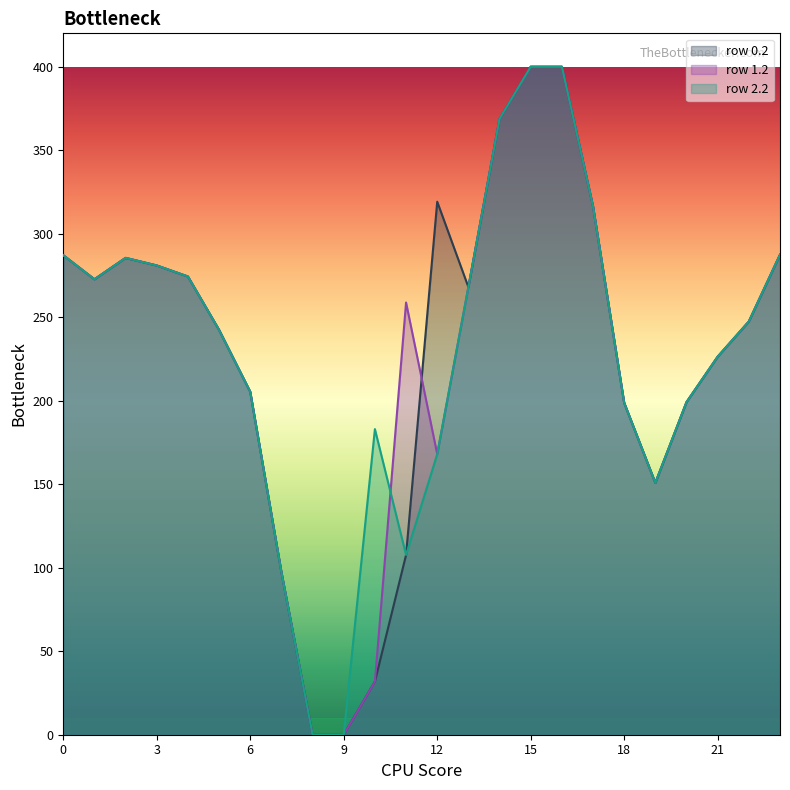

What is the sum of all col_12 values?

319.2